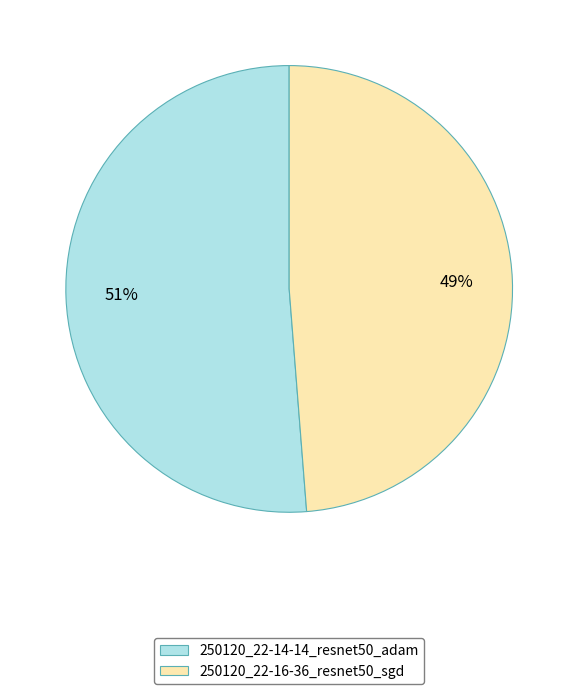

The 250120_22-16-36_resnet50_sgd slice represents 60% of the pie. True or false?

False